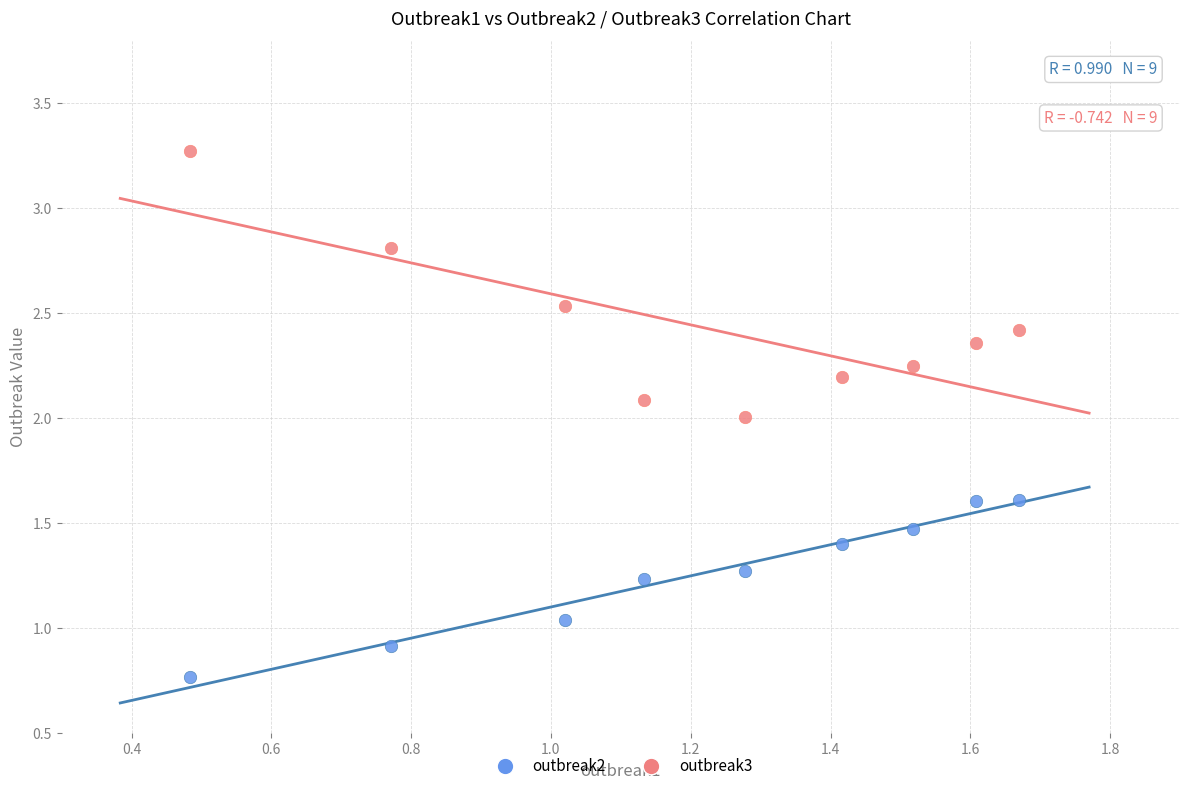

Across all data points, what is the range of Y values (max minus min)?

2.5